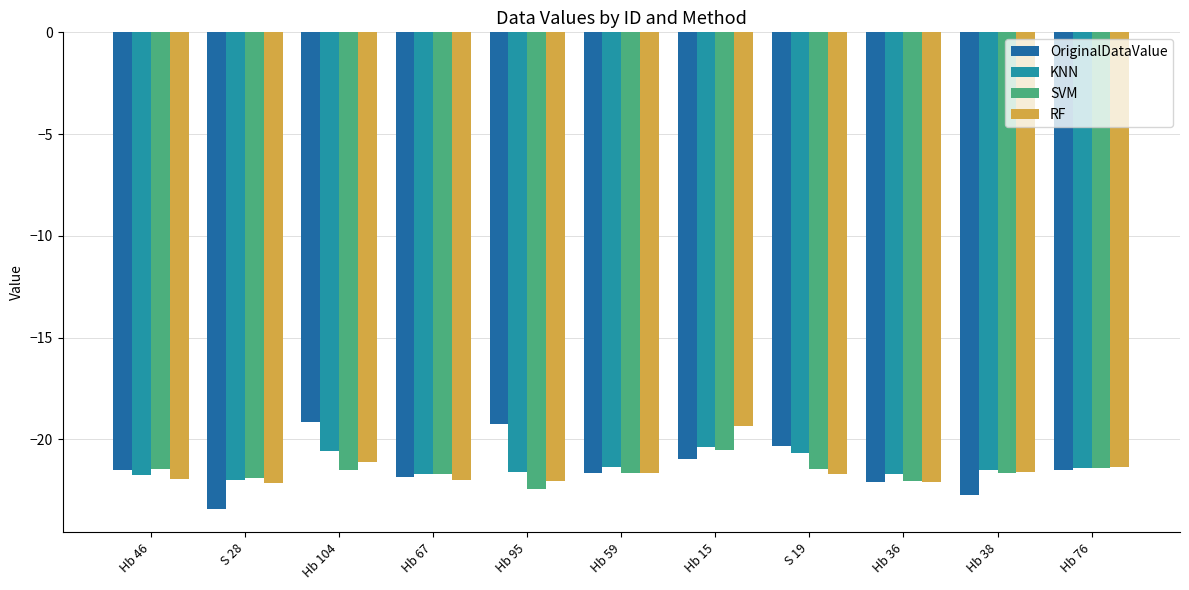

What is the approximate value of RF at Hb 59?

-21.6